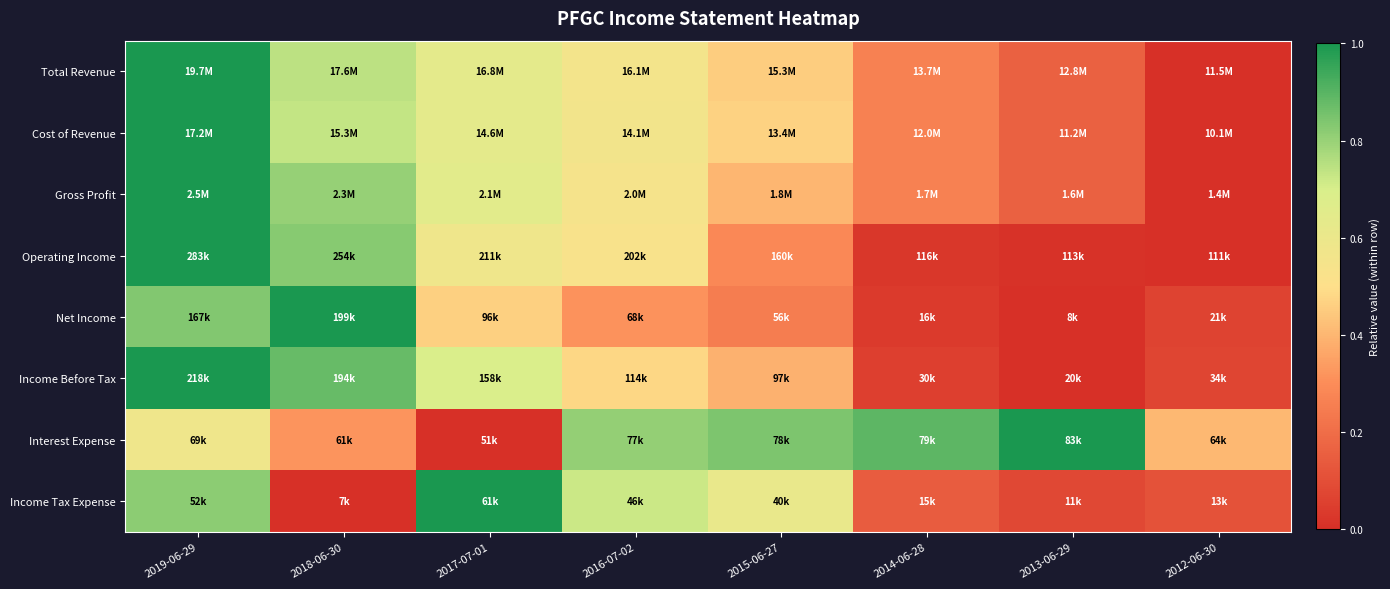

At how many categories does at least one series exceed 0?

8